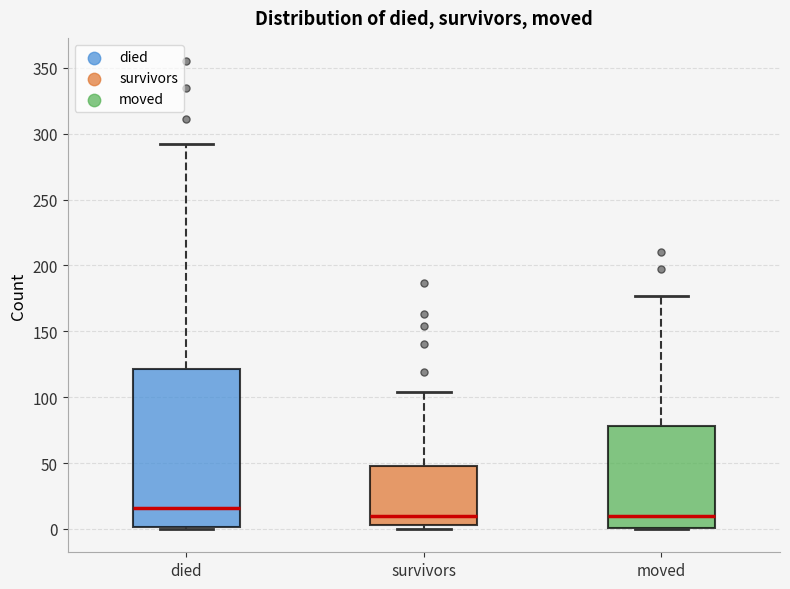

Reading left to right, transcribe this box plot: for each box, give where its median line is, the range the box spans, and where its two whiskers end, as read against the y-axis. The values are not printed on the chart, so give them approximately, as read against the axis.

died: median 15, box 0 to 120, whiskers 0 to 290
survivors: median 10, box 5 to 50, whiskers 0 to 105
moved: median 10, box 0 to 80, whiskers 0 to 175